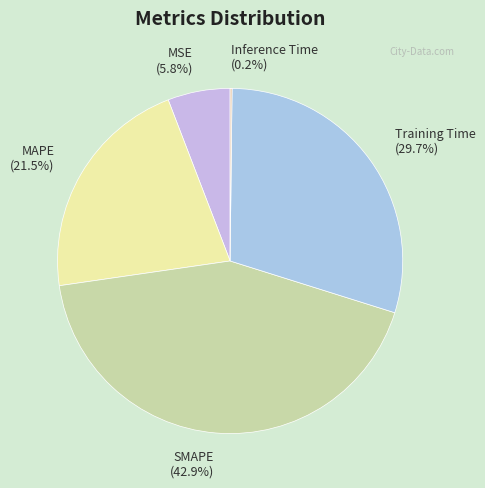

Is there any slice that represents more than half of the pie?

No